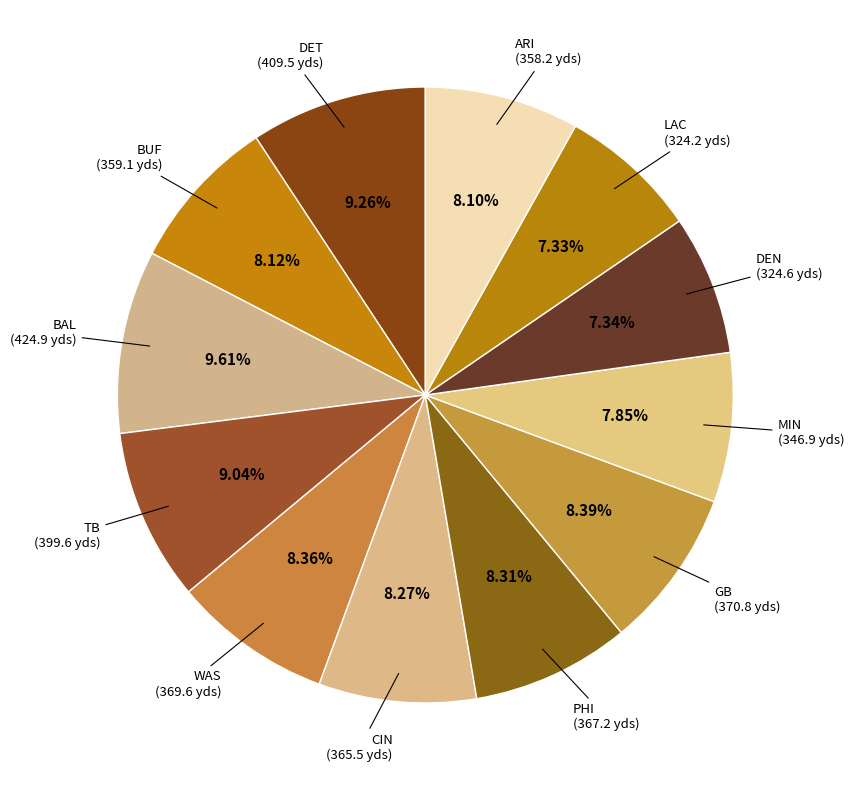

Combined, what portion of the pie is CIN and LAC?

15.6%